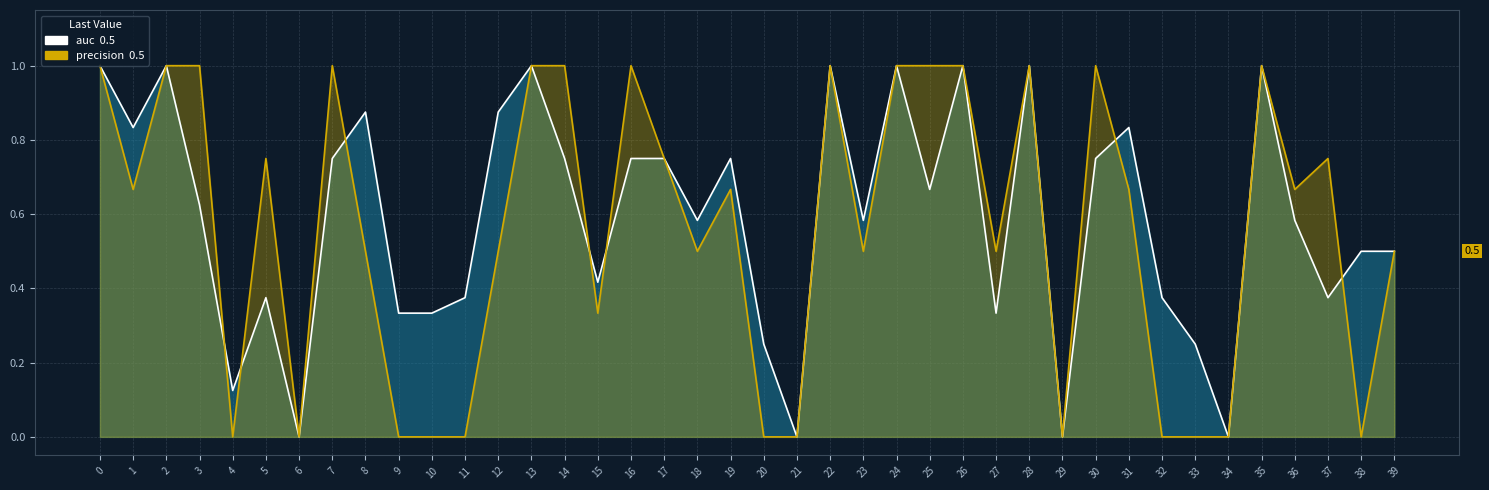

How many values in precision are above zero?

28